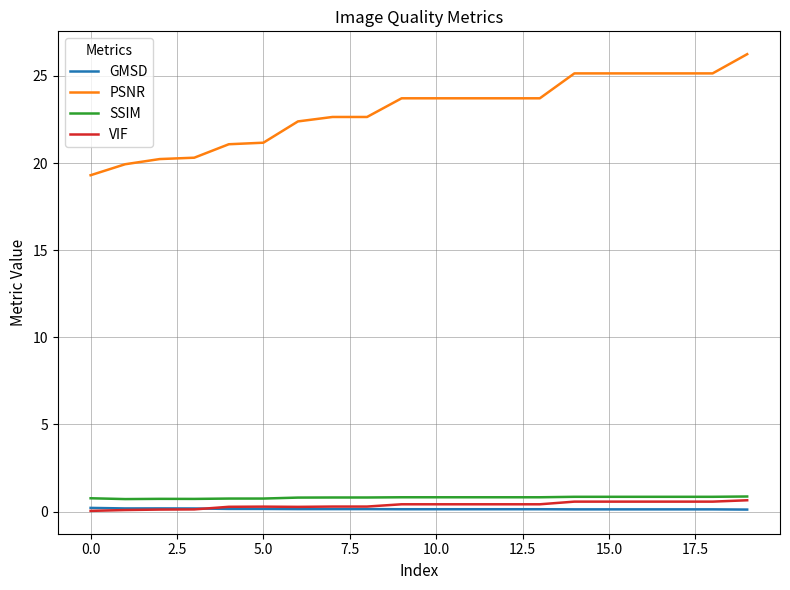

Which series has the widest spread of values?

PSNR